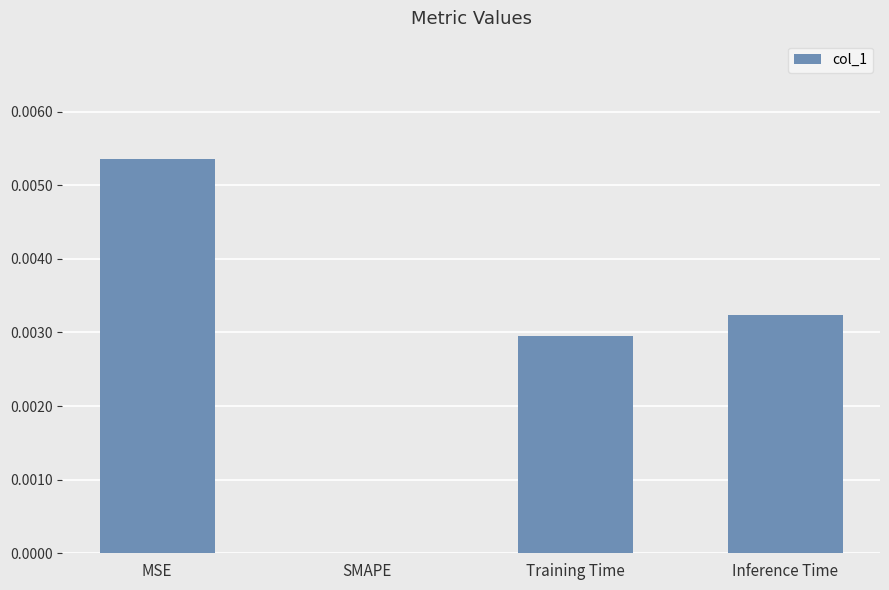

Between MSE and Training Time, which is larger?

MSE